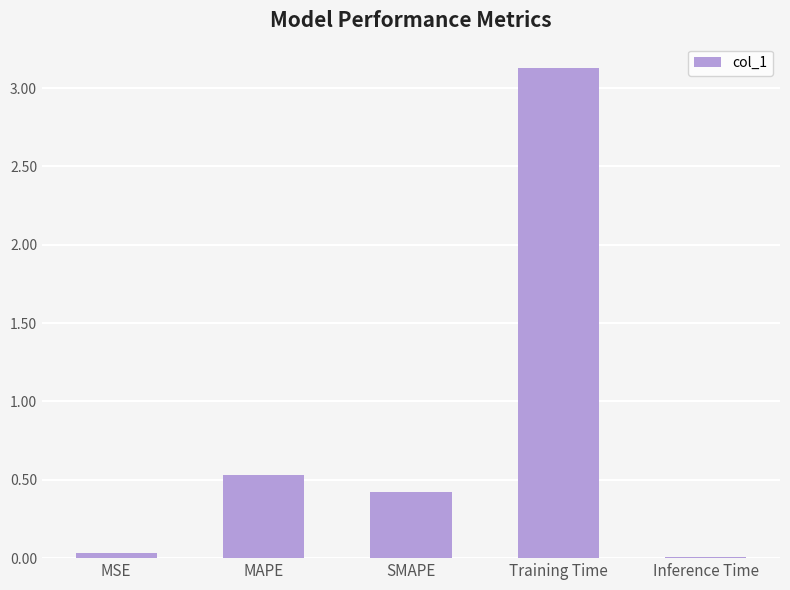

Is it true that the value at MAPE is 0.3?

False